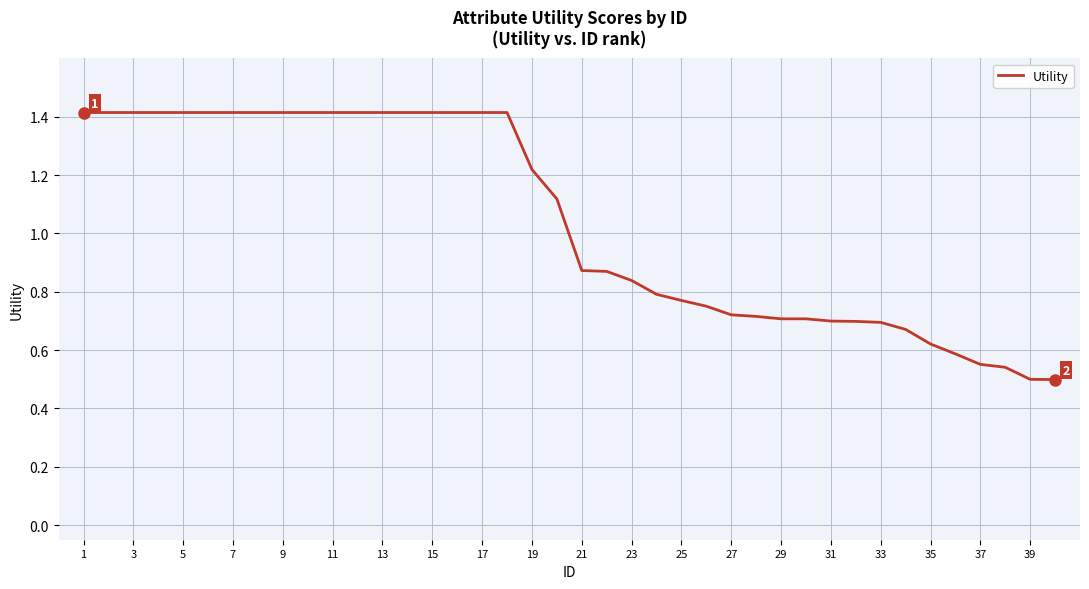

Where does the data first go above 1?

1